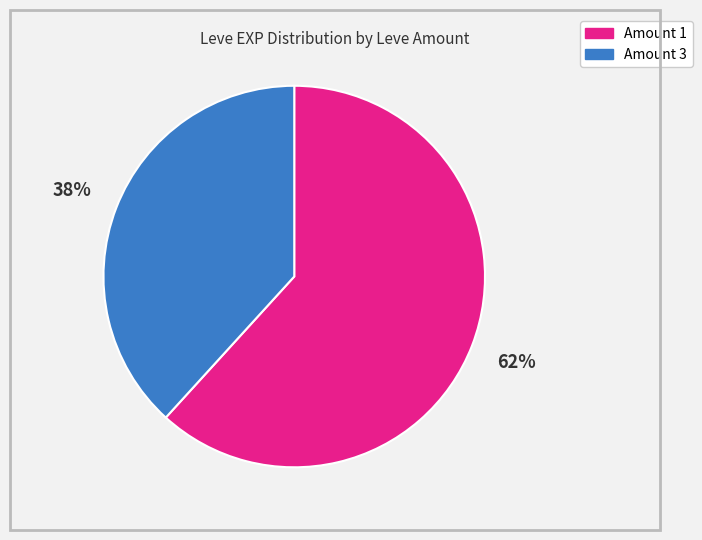

To the nearest percent, what is the average slice percentage?

50%